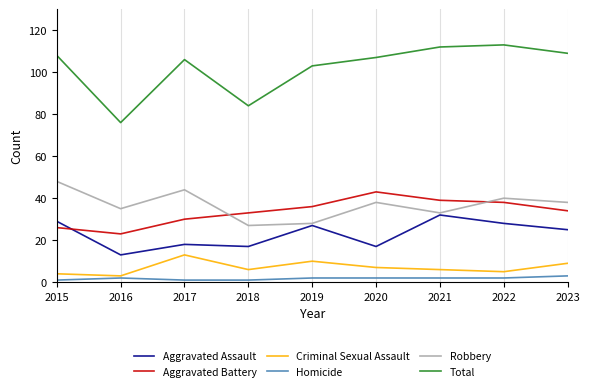

Which series has the widest spread of values?

Total